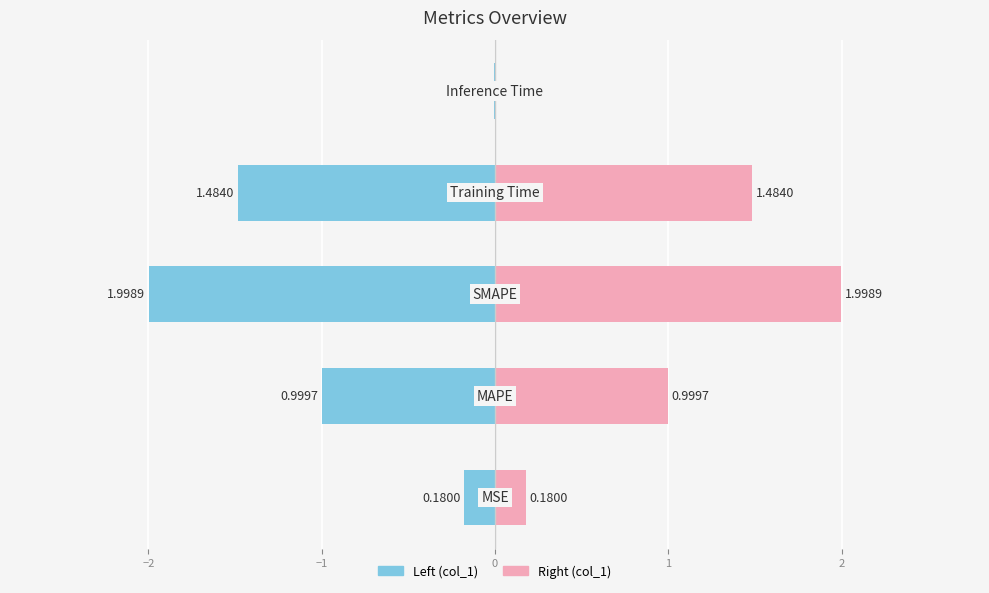

Reading left to right, extract all data points from this chart.

col_1 (left): -0.2	-1.0	-2.0	-1.5	-0.0
col_1 (right): 0.2	1.0	2.0	1.5	0.0